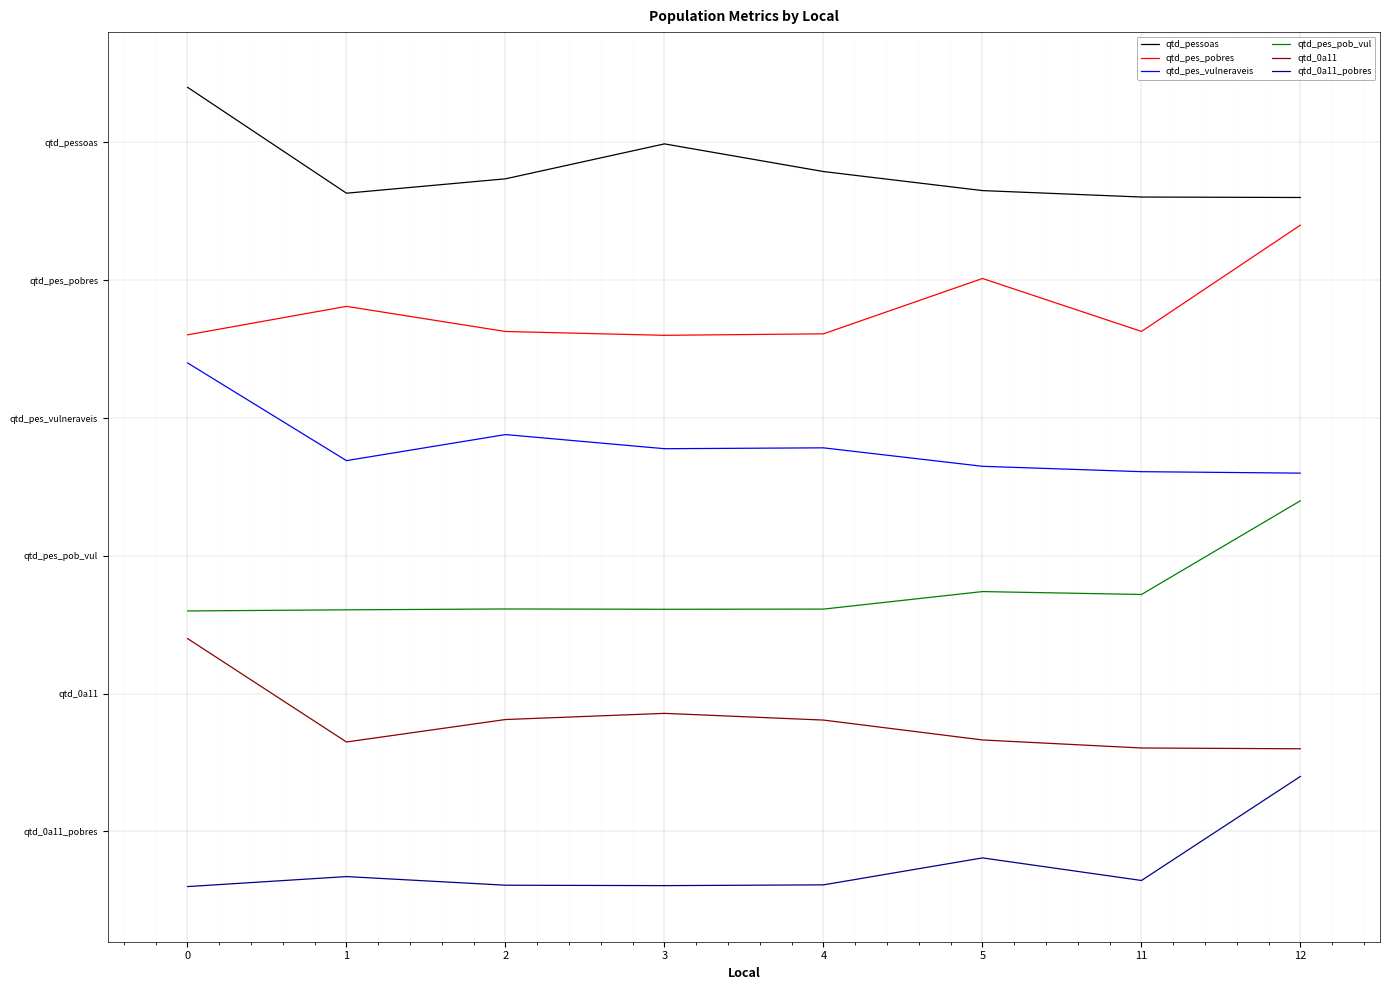

What is the sum of all qtd_pessoas values?

69.6